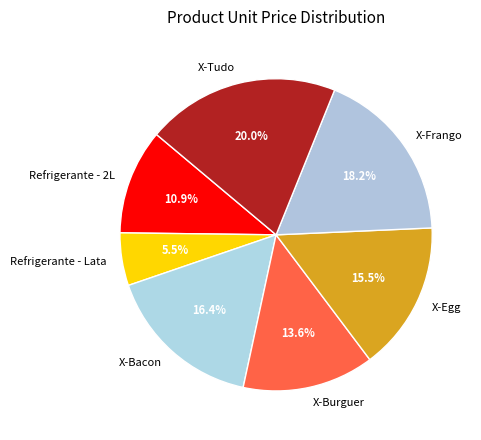

What percentage do X-Frango and Refrigerante - 2L together represent?

29.1%